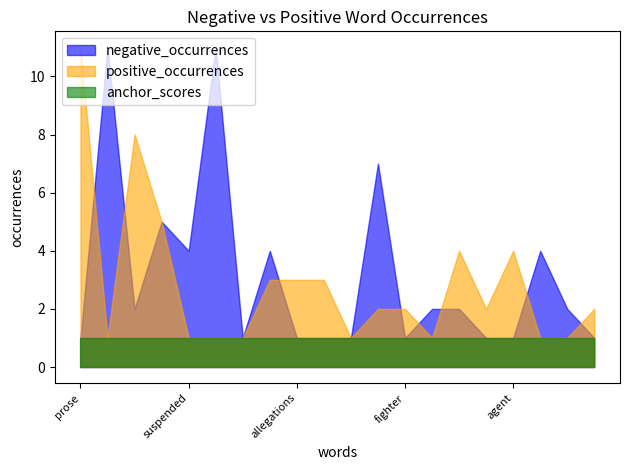

What are all the series names shown in the legend?

negative_occurrences, positive_occurrences, anchor_scores